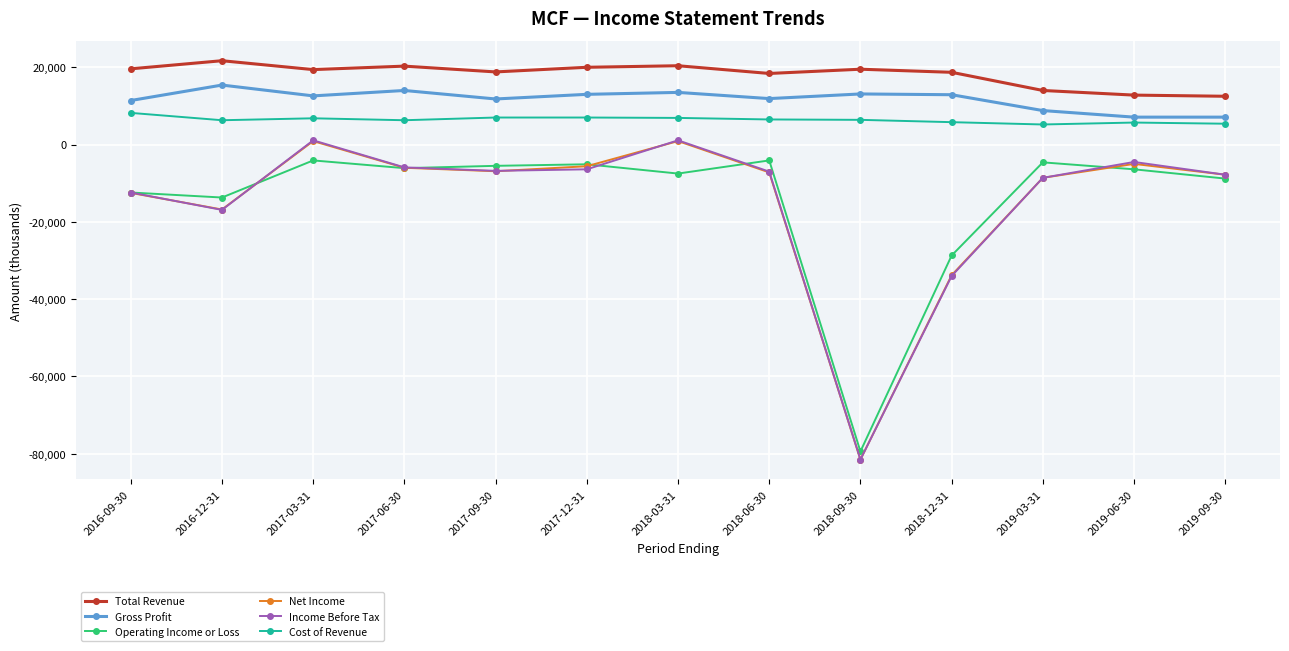

Is it true that Gross Profit equals 15400 at 2016-12-31?

True